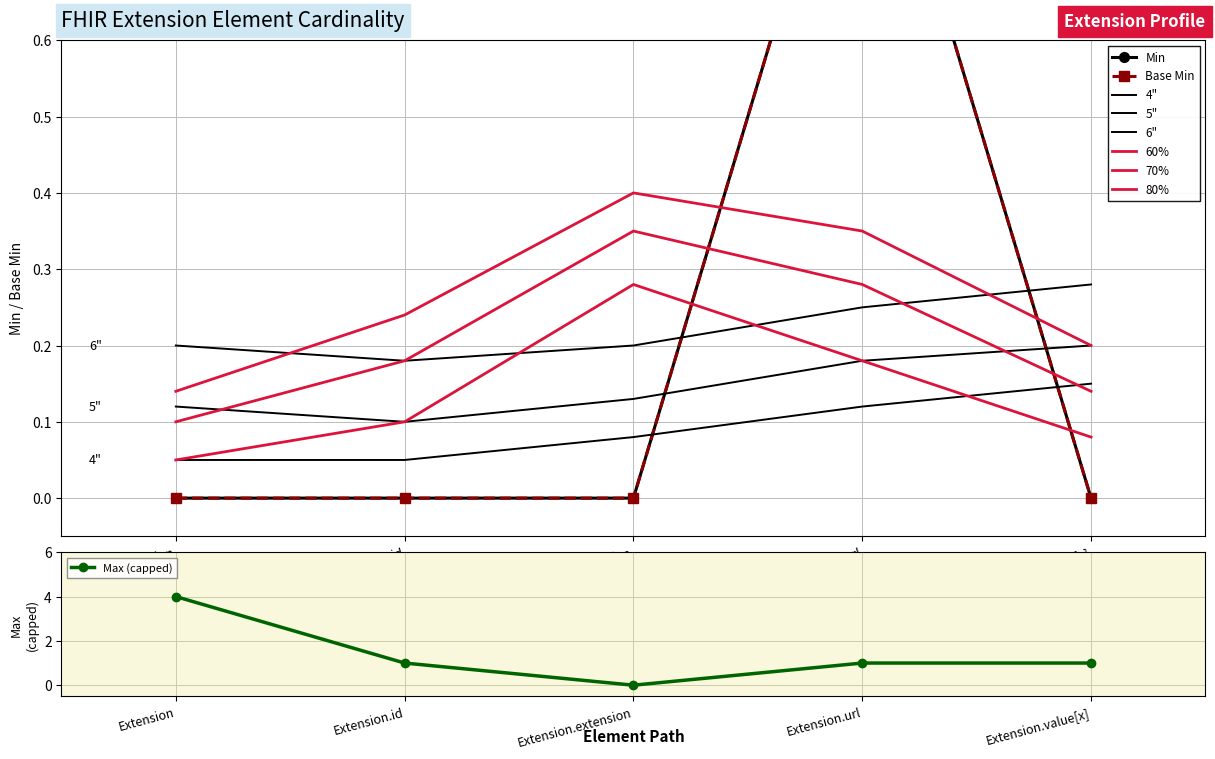

What is the value of the Max (capped) point at the 2nd from the left?

1